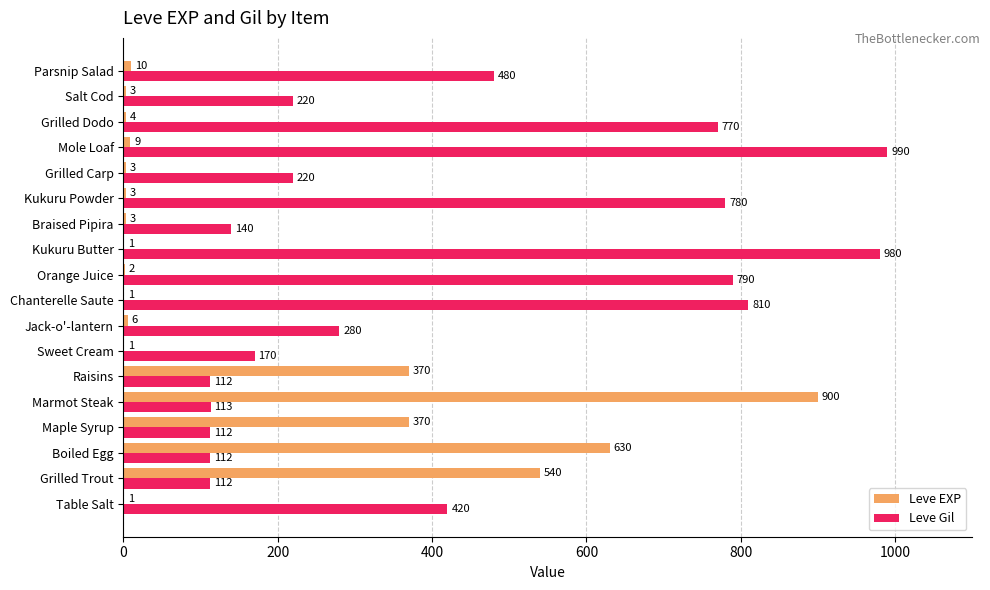

How many categories are shown in the chart?

18